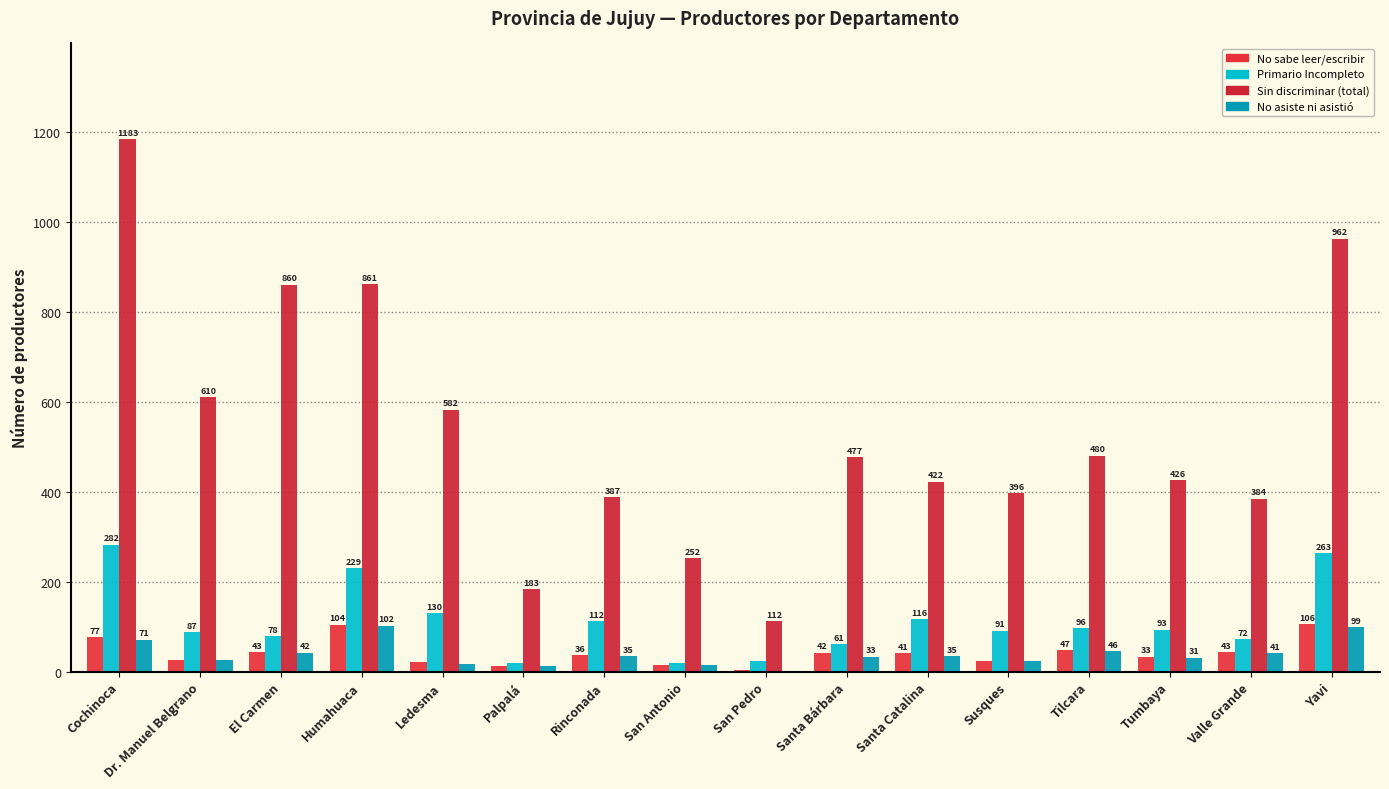

Reading right to left, extract all data points from this chart.

No sabe leer/escribir: 106	43	33	47	24	41	42	3	15	36	13	21	104	43	26	77
Primario Incompleto: 263	72	93	96	91	116	61	23	19	112	19	130	229	78	87	282
Sin discriminar (total): 962	384	426	480	396	422	477	112	252	387	183	582	861	860	610	1183
No asiste ni asistió: 99	41	31	46	23	35	33	2	14	35	12	17	102	42	25	71